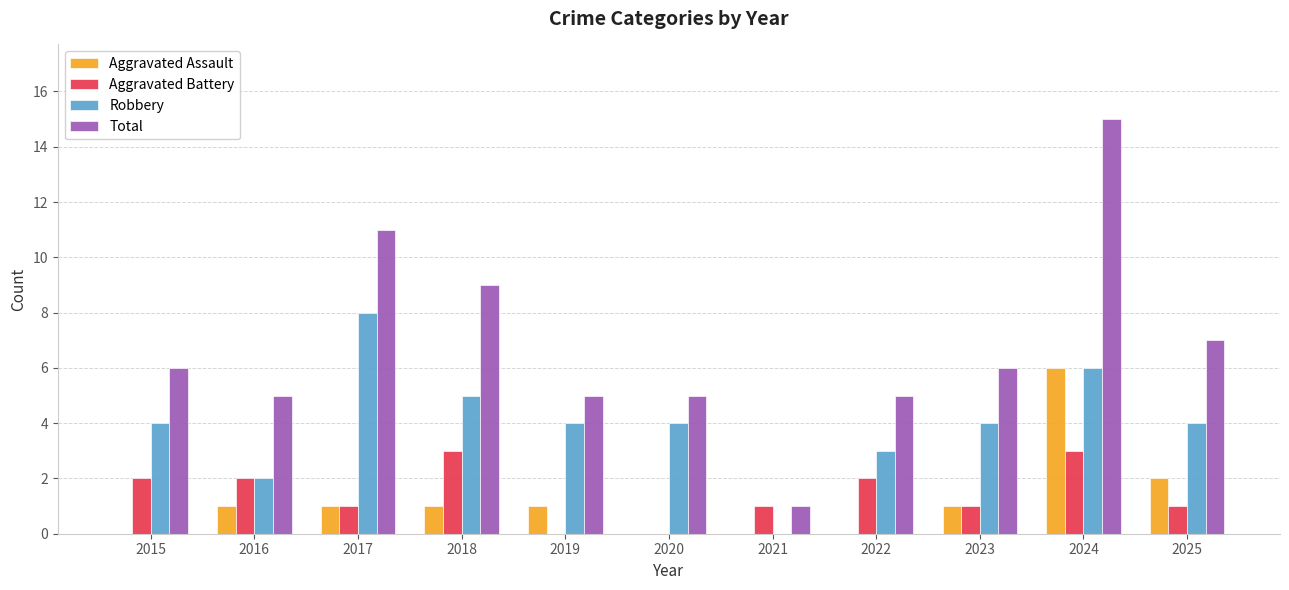

Reading left to right, what are all the values shown in this chart?

Aggravated Assault: 0	1	1	1	1	0	0	0	1	6	2
Aggravated Battery: 2	2	1	3	0	0	1	2	1	3	1
Robbery: 4	2	8	5	4	4	0	3	4	6	4
Total: 6	5	11	9	5	5	1	5	6	15	7